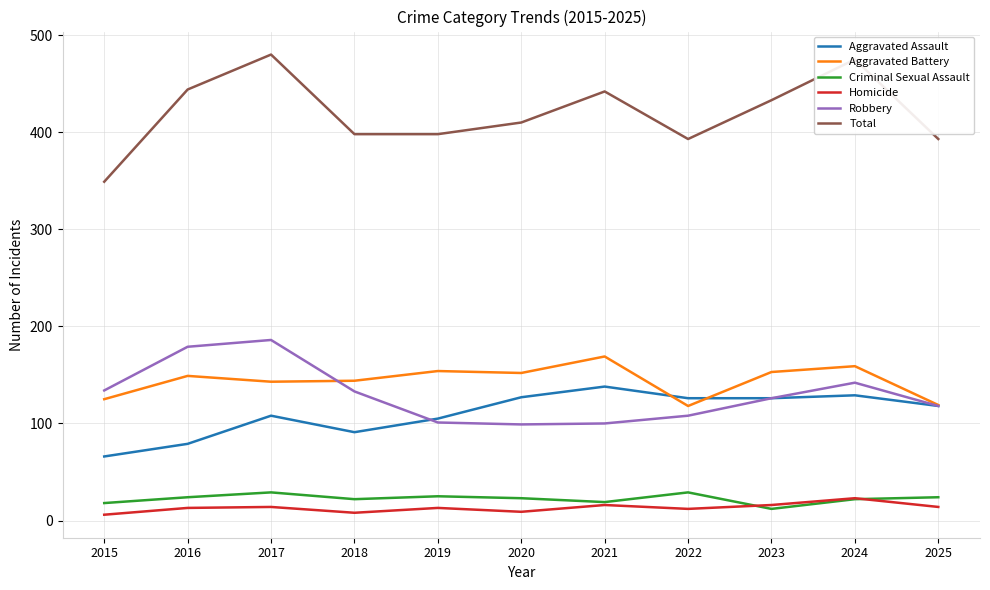

Is it true that Criminal Sexual Assault equals 5 at 2024?

False